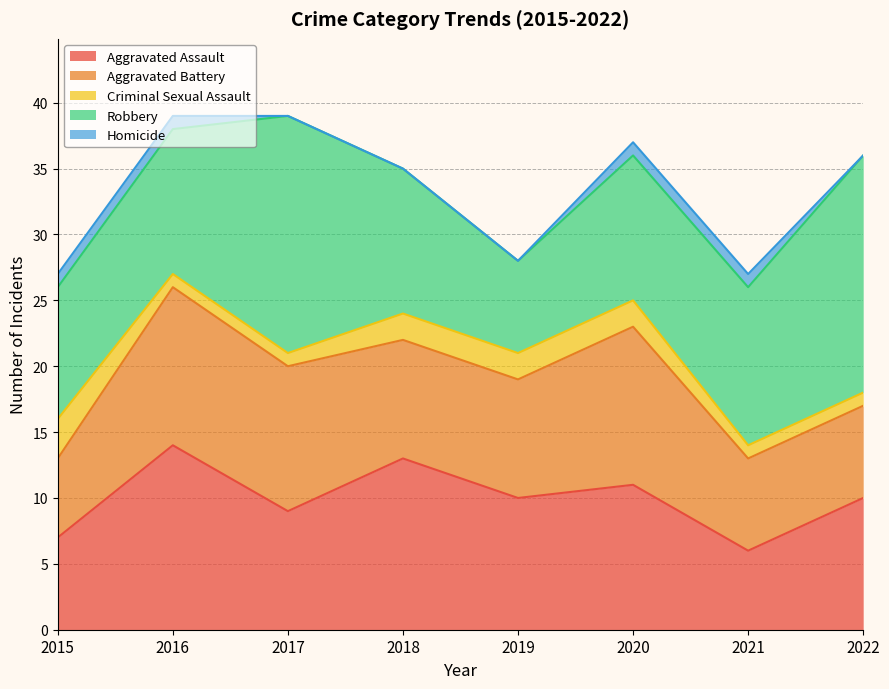

Between 2017 and 2019, which series saw the biggest shift?

Robbery